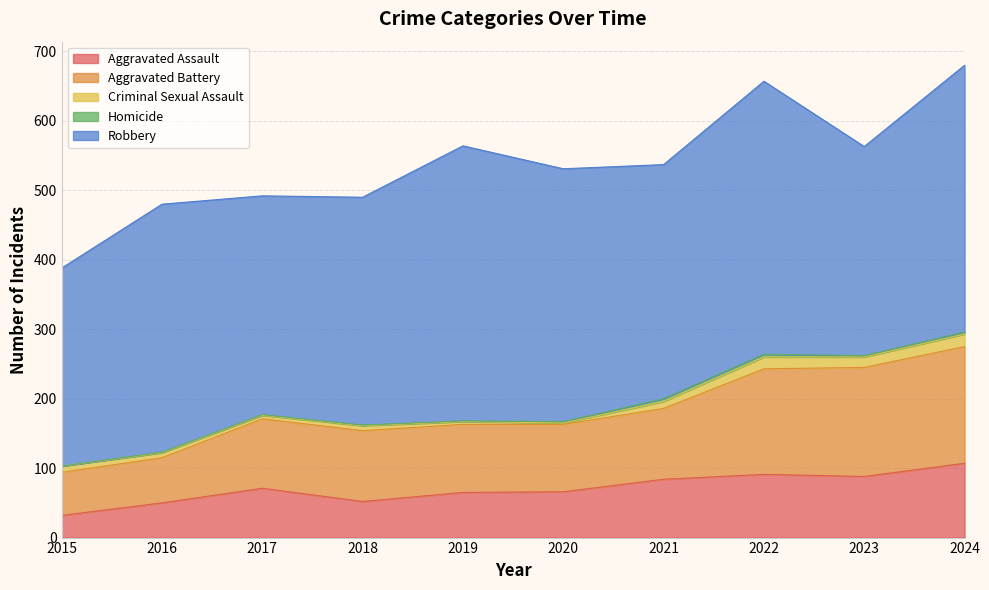

In Robbery, how many points are higher than both neighbors (excluding endpoints)?

3